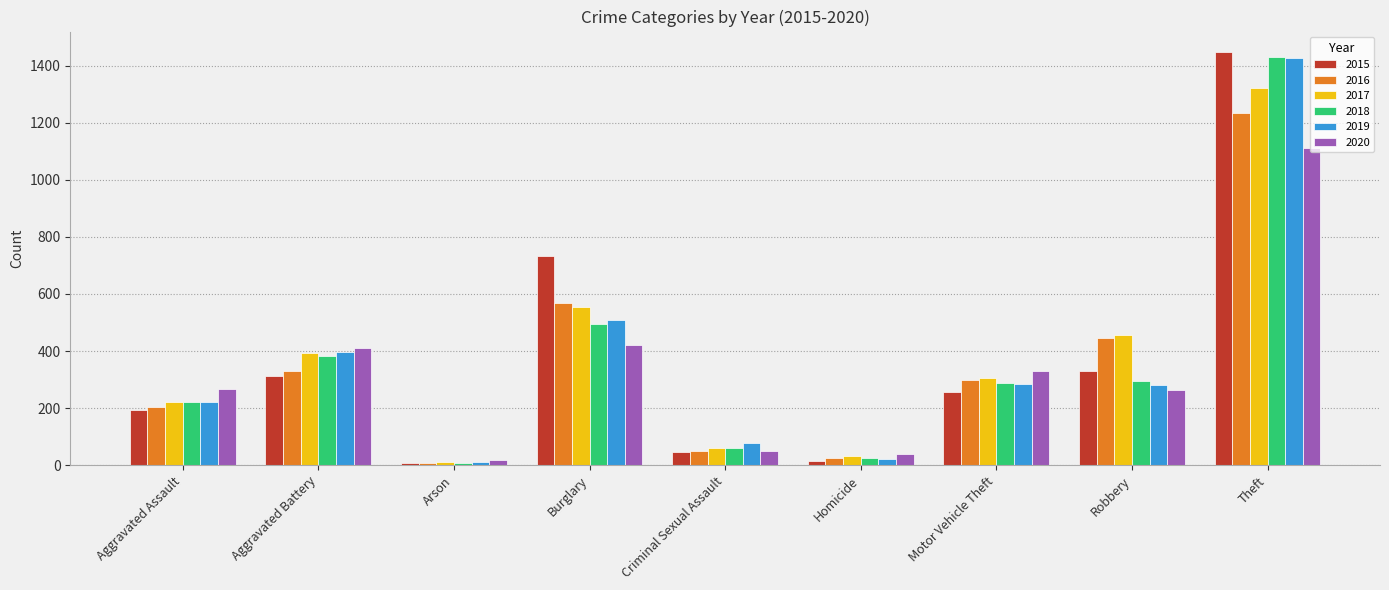

How many groups of bars are there?

9